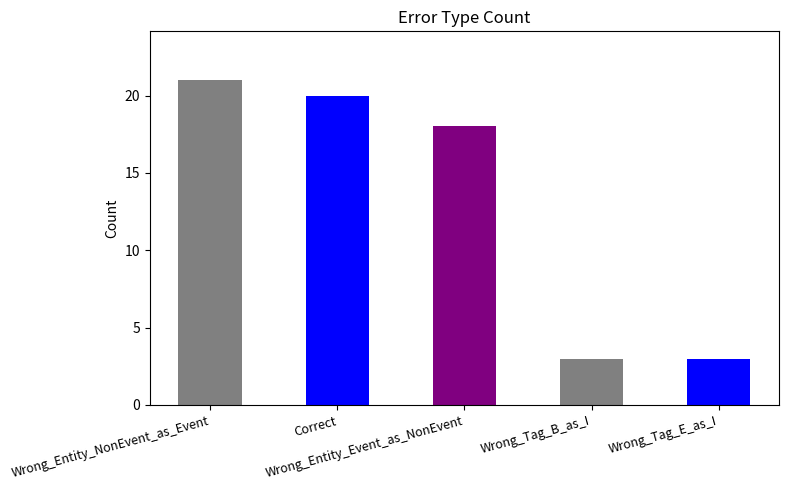

What is the greatest value displayed?

21